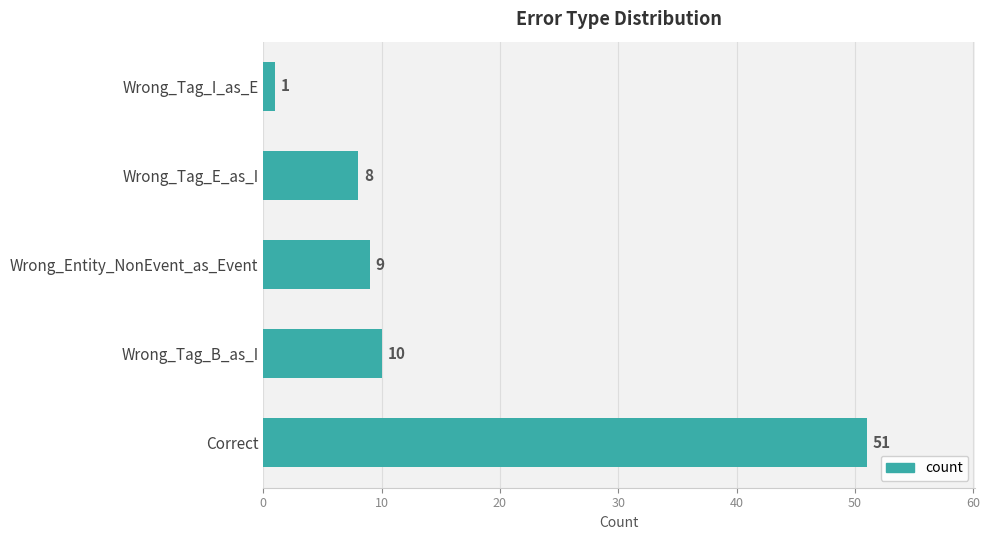

List the labels in order of value, largest first.

Correct, Wrong_Tag_B_as_I, Wrong_Entity_NonEvent_as_Event, Wrong_Tag_E_as_I, Wrong_Tag_I_as_E